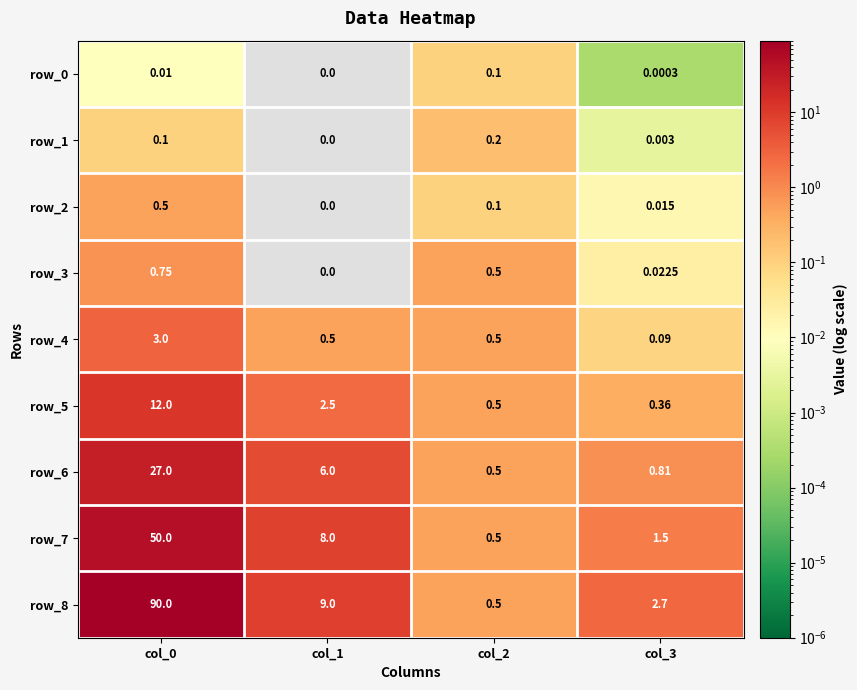

What is the sum of all row_4 values?

4.1